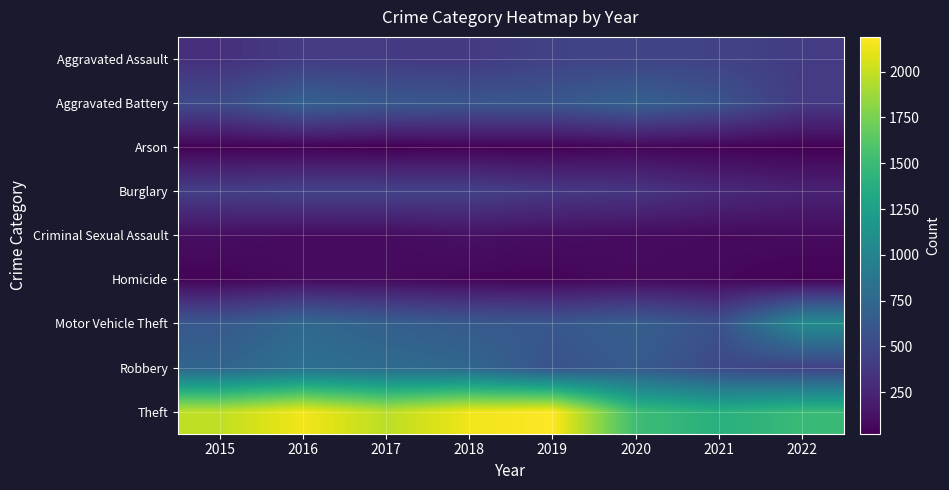

List the series in order of their peak value, lowest first.

Arson, Homicide, Criminal Sexual Assault, Burglary, Aggravated Assault, Aggravated Battery, Robbery, Motor Vehicle Theft, Theft